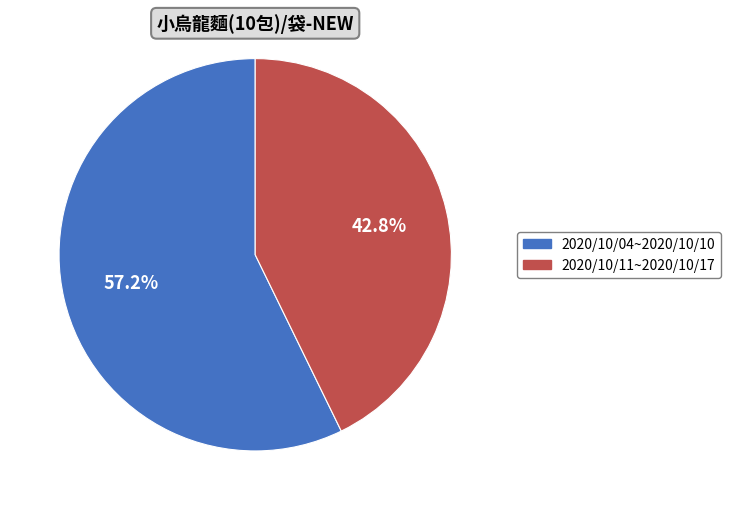

To the nearest percent, what is the average slice percentage?

50%